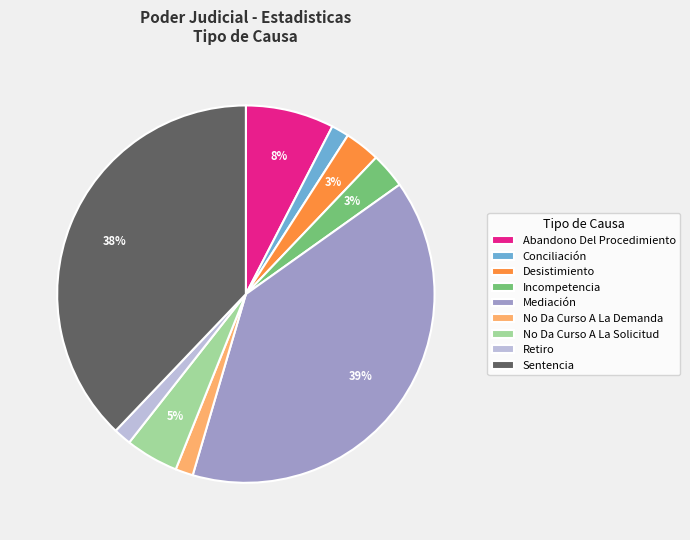

To the nearest percent, what is the average slice percentage?

11%